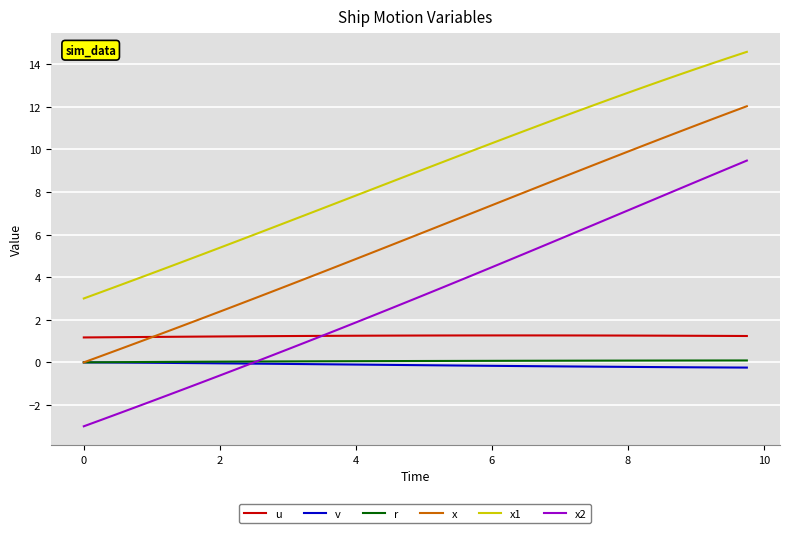

Which series has the widest spread of values?

x2